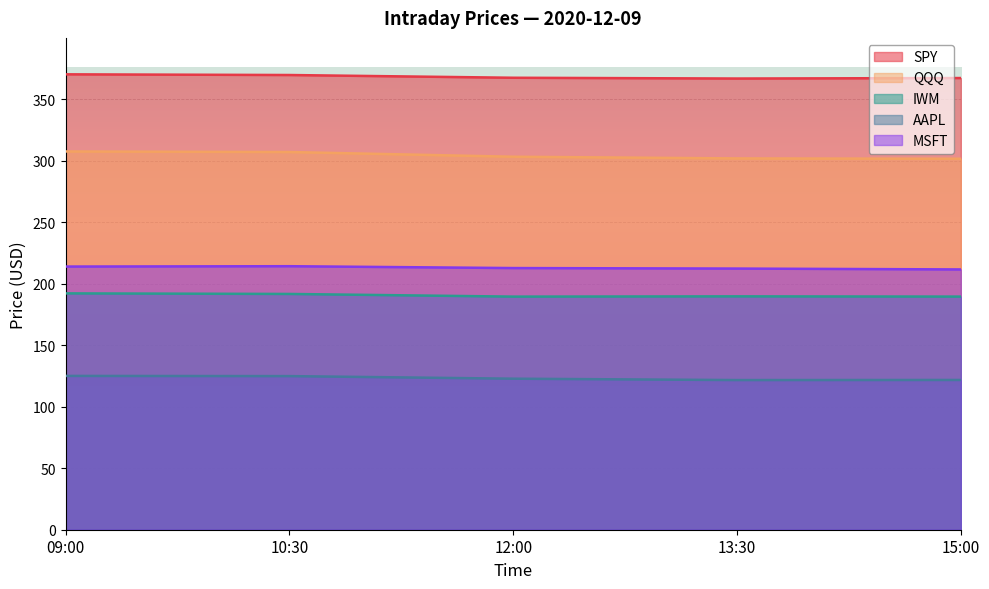

Which has a higher value, 15:00 or 10:30?

10:30